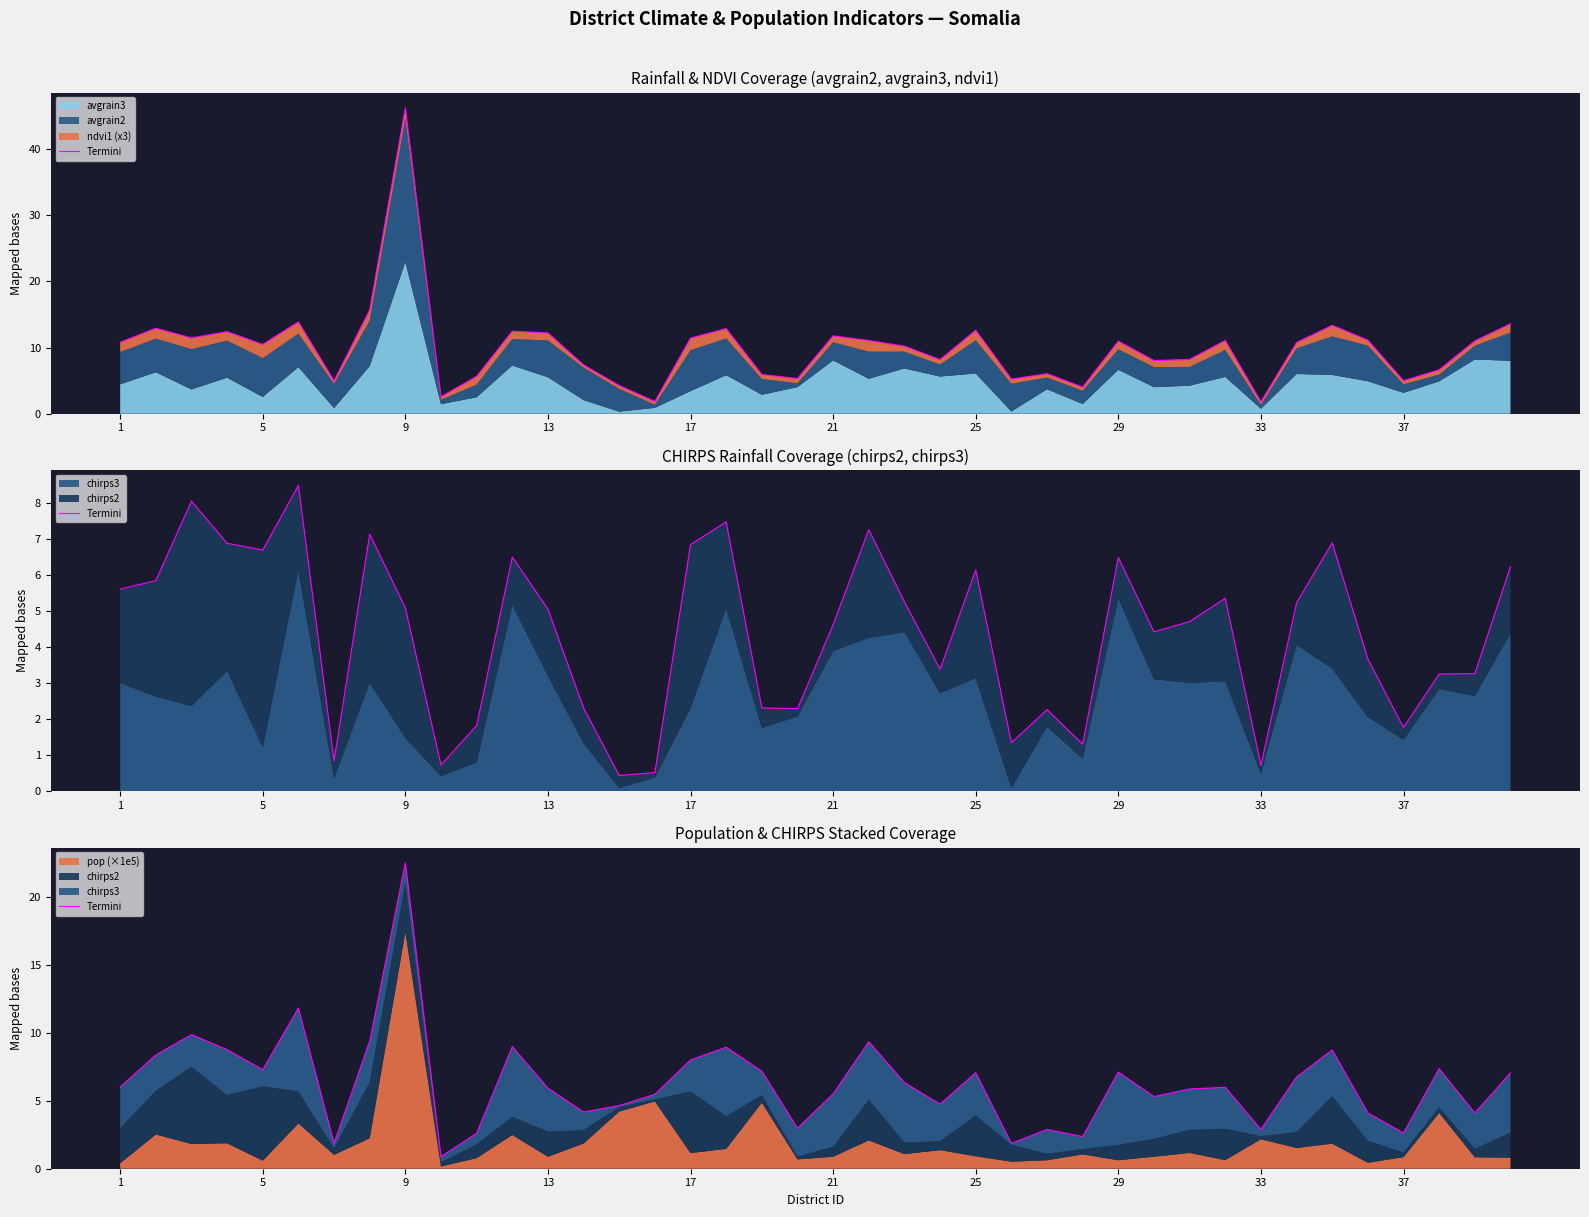

How many interior local peaks (higher than both neighbors) does the data have?

12